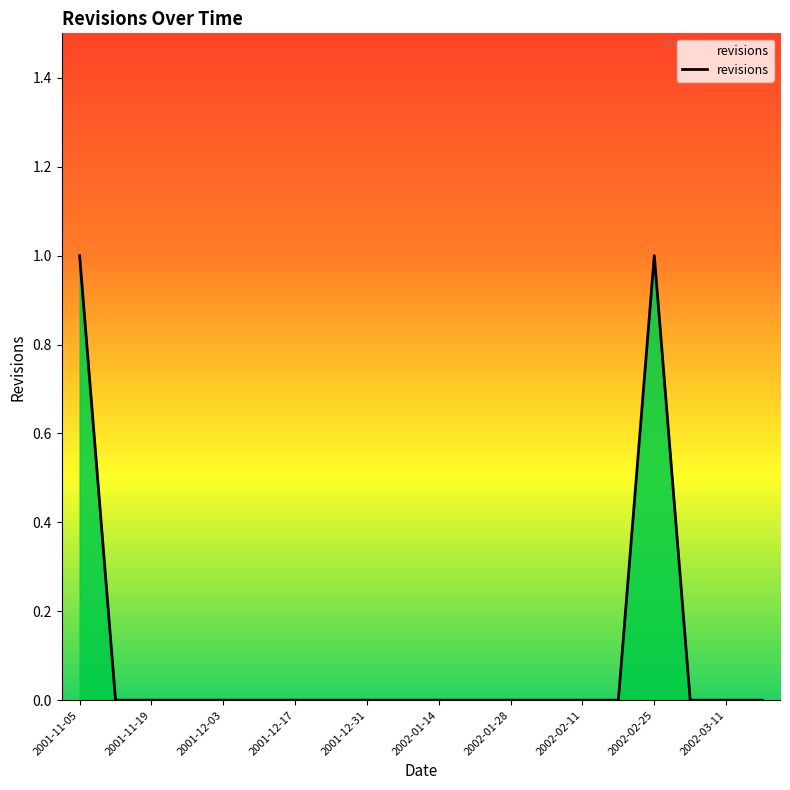

Reading right to left, list all the values displayed in this chart.

0	0	0	1	0	0	0	0	0	0	0	0	0	0	0	0	0	0	0	1